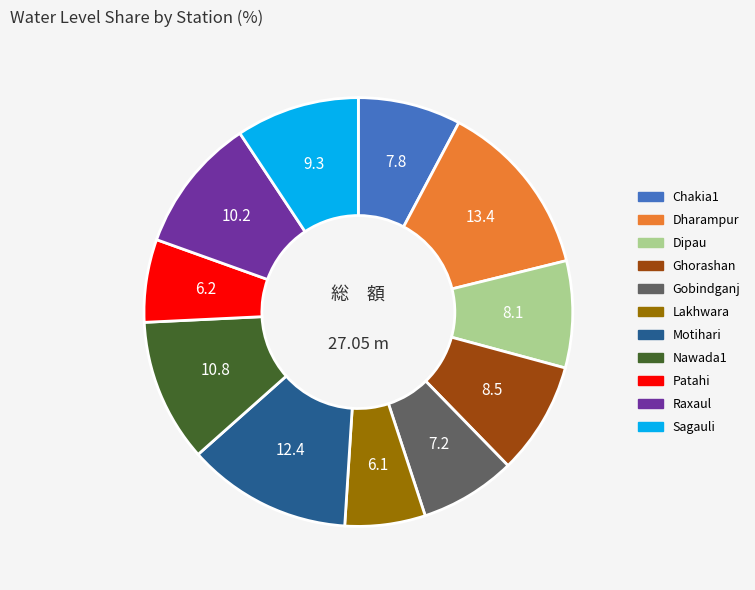

Does Dipau account for over 50% of the chart?

No